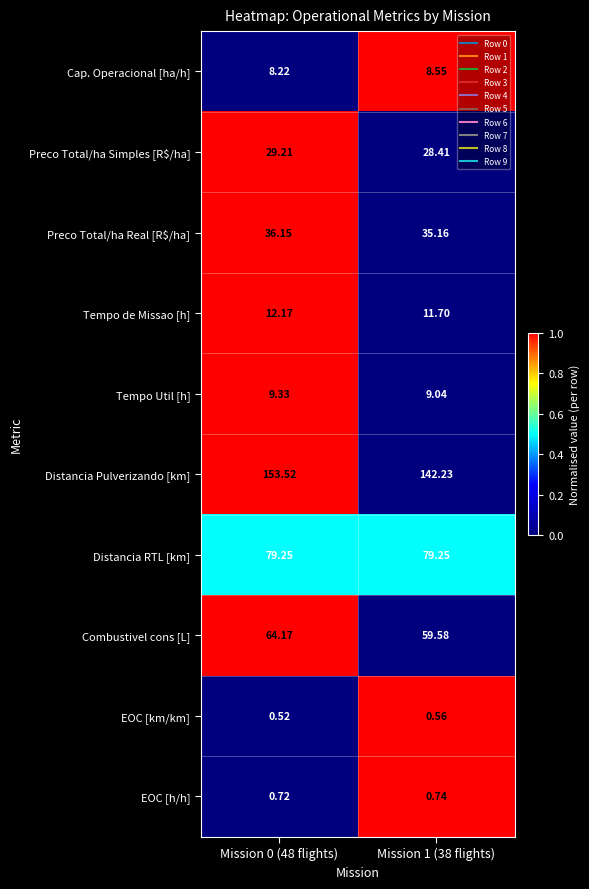

Rank the series at Mission 0 (48 flights) from highest to lowest value.

Distancia Pulverizando [km], Distancia RTL [km], Combustivel cons [L], Preco Total/ha Real [R$/ha], Preco Total/ha Simples [R$/ha], Tempo de Missao [h], Tempo Util [h], Cap. Operacional [ha/h], EOC [h/h], EOC [km/km]